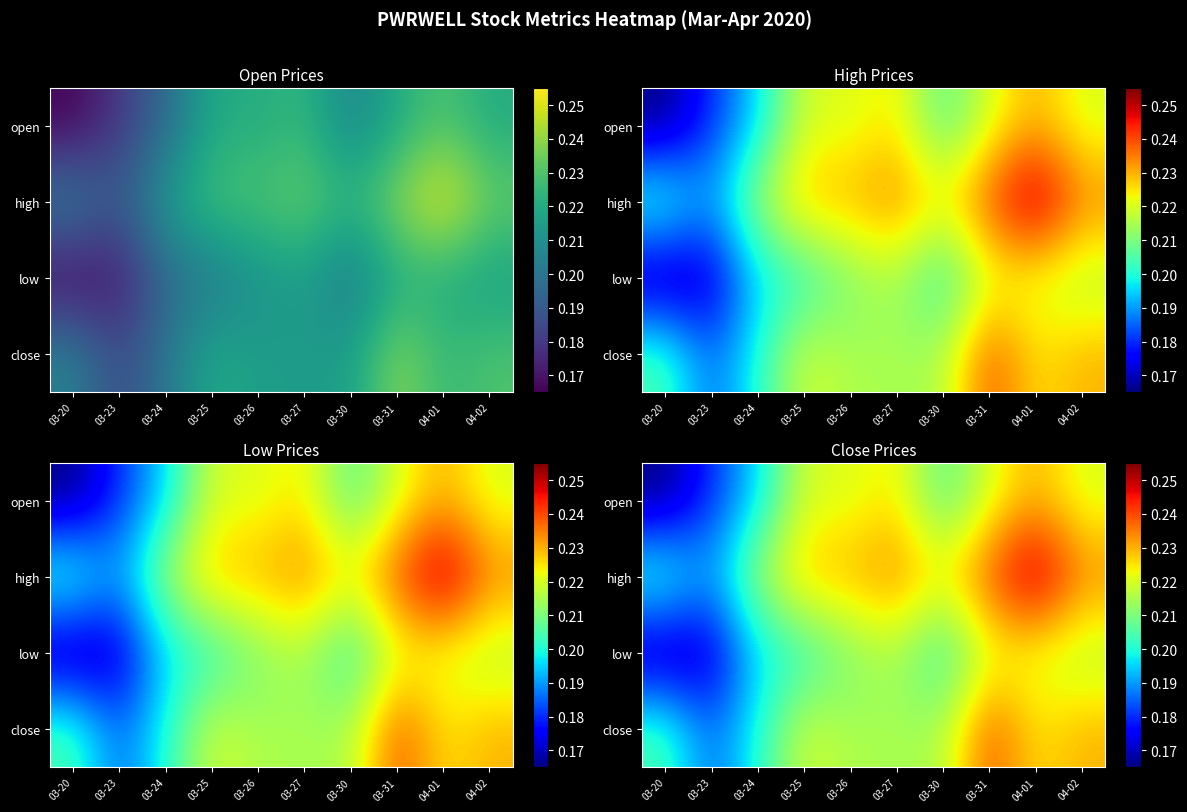

At how many categories does at least one series exceed 0?

10